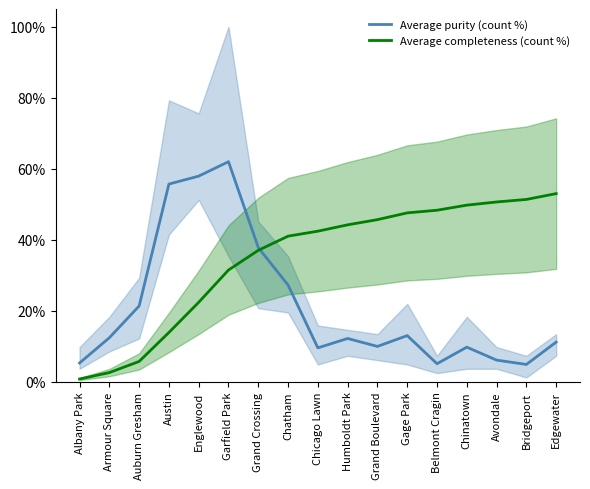

What is the sum of all Average completeness (count %) values?

587.8